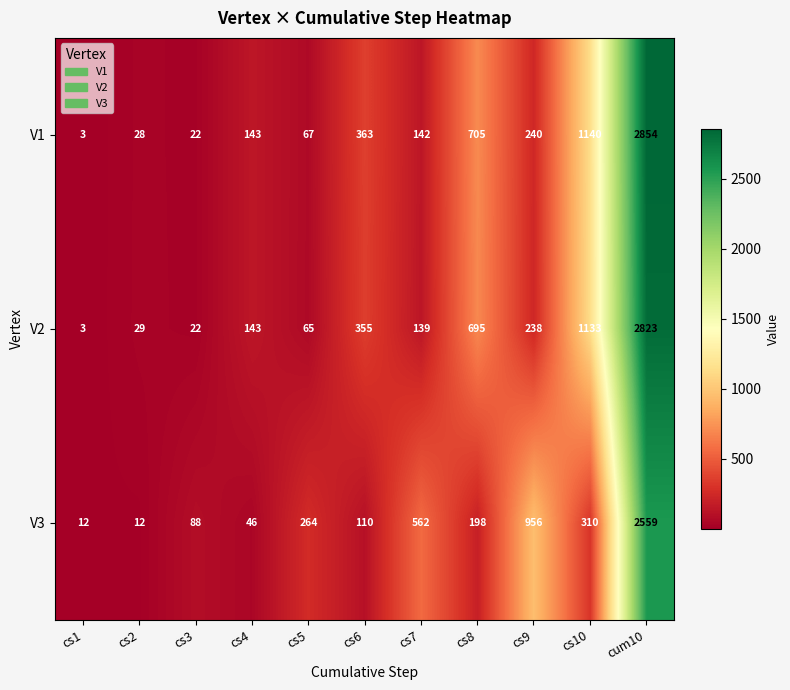

At which category is the sum across all series the highest?

cum10